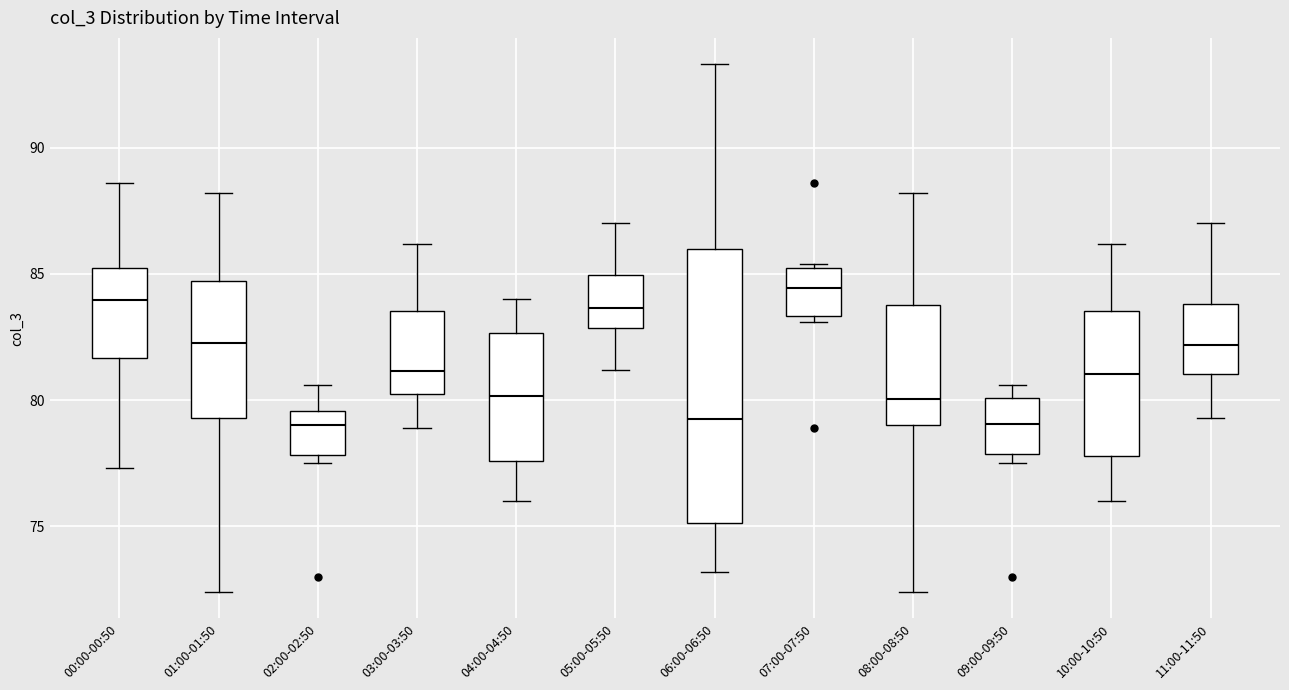

Reading left to right, transcribe this box plot: for each box, give where its median line is, the range the box spans, and where its two whiskers end, as read against the y-axis. The values are not printed on the chart, so give them approximately, as read against the axis.

00:00-00:50: median 84.0, box 81.5 to 85.5, whiskers 77.5 to 88.5
01:00-01:50: median 82.5, box 79.5 to 84.5, whiskers 72.5 to 88.0
02:00-02:50: median 79.0, box 78.0 to 79.5, whiskers 77.5 to 80.5
03:00-03:50: median 81.0, box 80.5 to 83.5, whiskers 79.0 to 86.0
04:00-04:50: median 80.0, box 77.5 to 82.5, whiskers 76.0 to 84.0
05:00-05:50: median 83.5, box 83.0 to 85.0, whiskers 81.0 to 87.0
06:00-06:50: median 79.5, box 75.0 to 86.0, whiskers 73.0 to 93.5
07:00-07:50: median 84.5, box 83.5 to 85.5, whiskers 83.0 to 85.5 (just above the box's upper edge)
08:00-08:50: median 80.0, box 79.0 to 84.0, whiskers 72.5 to 88.0
09:00-09:50: median 79.0, box 78.0 to 80.0, whiskers 77.5 to 80.5
10:00-10:50: median 81.0, box 78.0 to 83.5, whiskers 76.0 to 86.0
11:00-11:50: median 82.0, box 81.0 to 84.0, whiskers 79.5 to 87.0